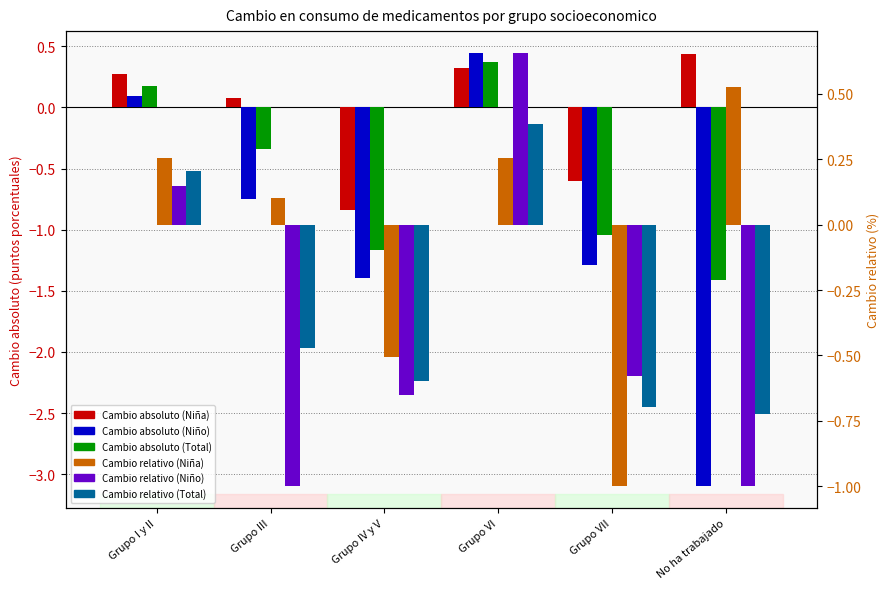

Which series has the largest range (max minus min)?

Cambio absoluto (Niño)